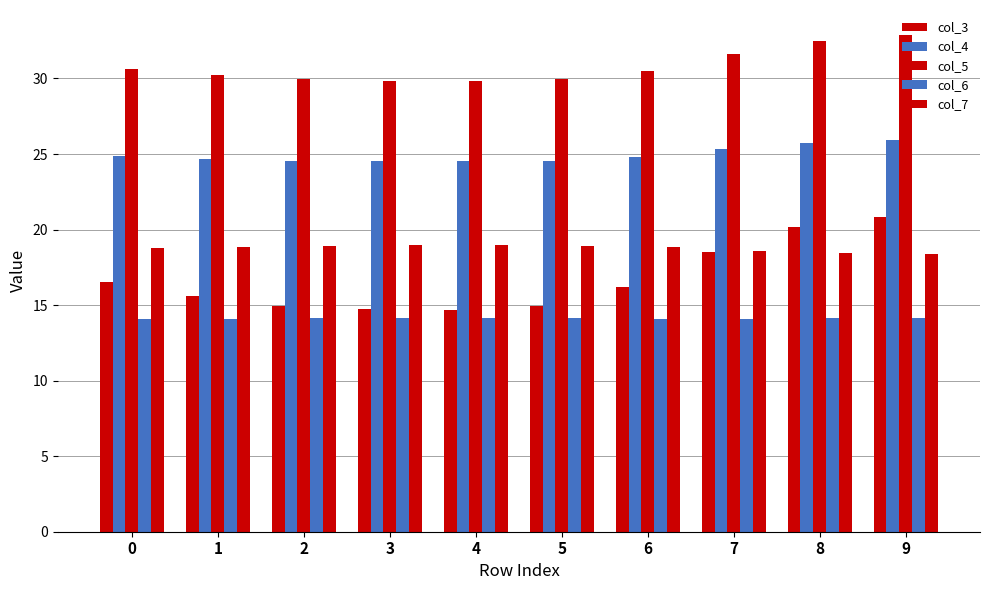

What is the difference between the maximum and minimum values in the col_3 series?

6.2